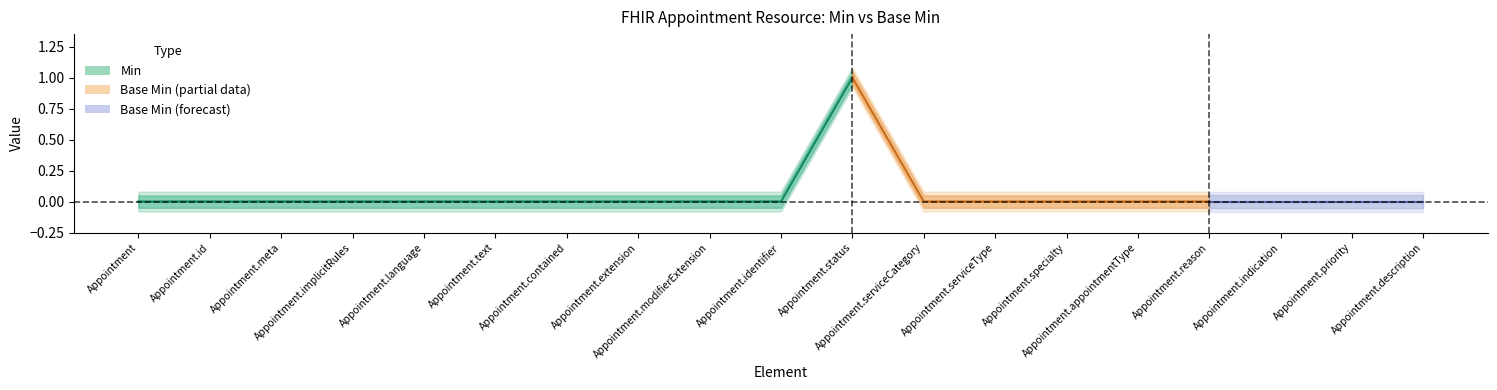

Which series has the largest range (max minus min)?

Min